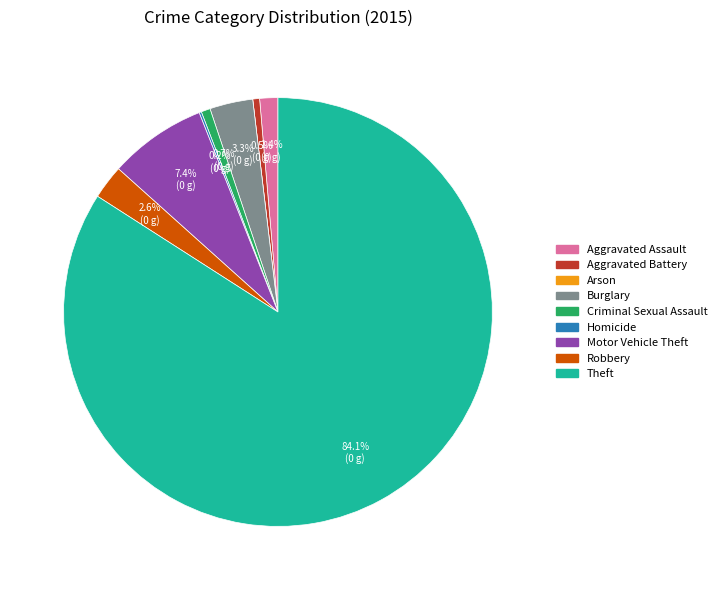

Which slice represents more than half of the pie?

Theft